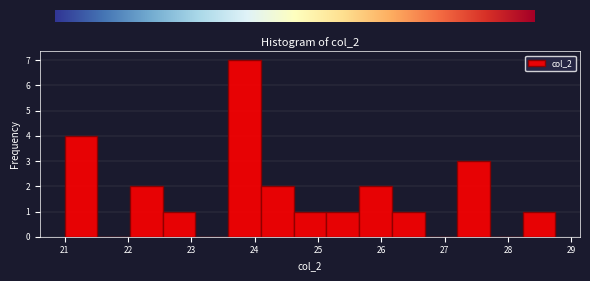

Reading left to right, list every bar in this chart as the range it spans on the x-axis followed by its height. Neither the bar edges nor the heights are printed on the chart, so give them approximately, as read against the axes.

21.0 to 21.5: 4
21.5 to 22.0: 0
22.0 to 22.6: 2
22.6 to 23.1: 1
23.1 to 23.6: 0
23.6 to 24.1: 7
24.1 to 24.6: 2
24.6 to 25.1: 1
25.1 to 25.7: 1
25.7 to 26.2: 2
26.2 to 26.7: 1
26.7 to 27.2: 0
27.2 to 27.7: 3
27.7 to 28.2: 0
28.2 to 28.8: 1